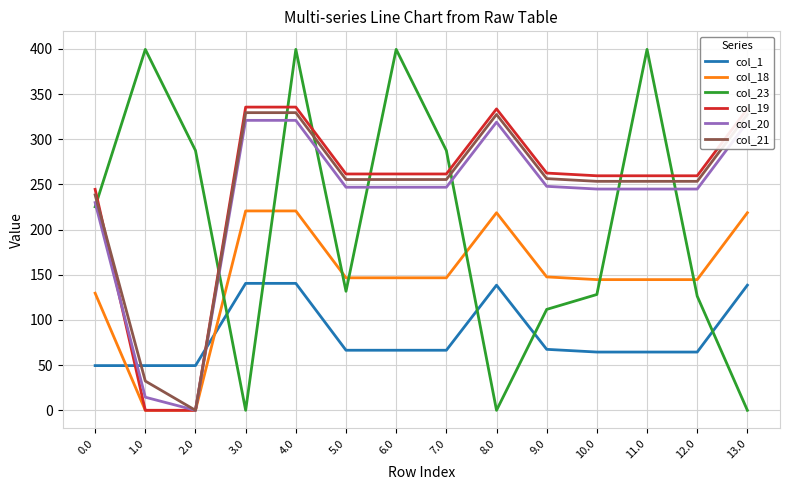

Which series has the largest range (max minus min)?

col_23